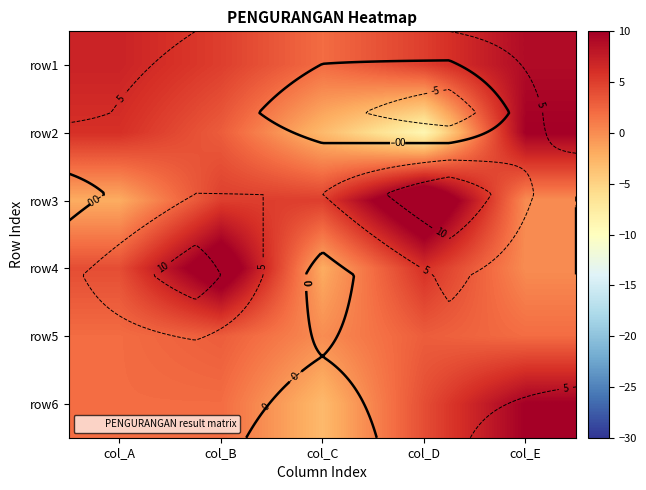

What is the difference between the maximum and minimum values in the row2 series?

19